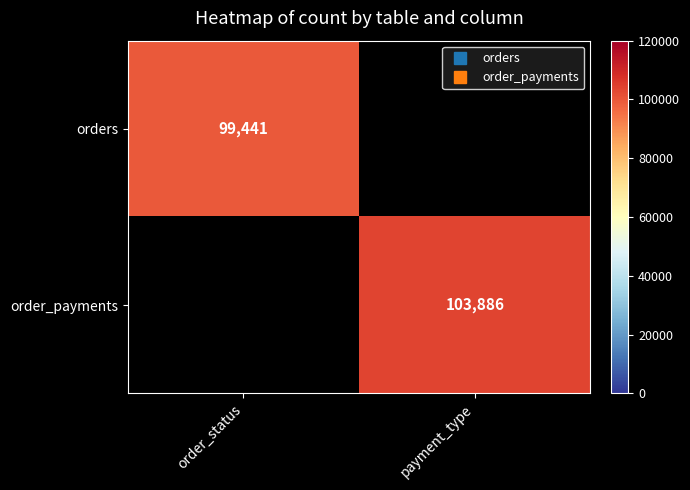

How many positive values does the order_payments series have?

1